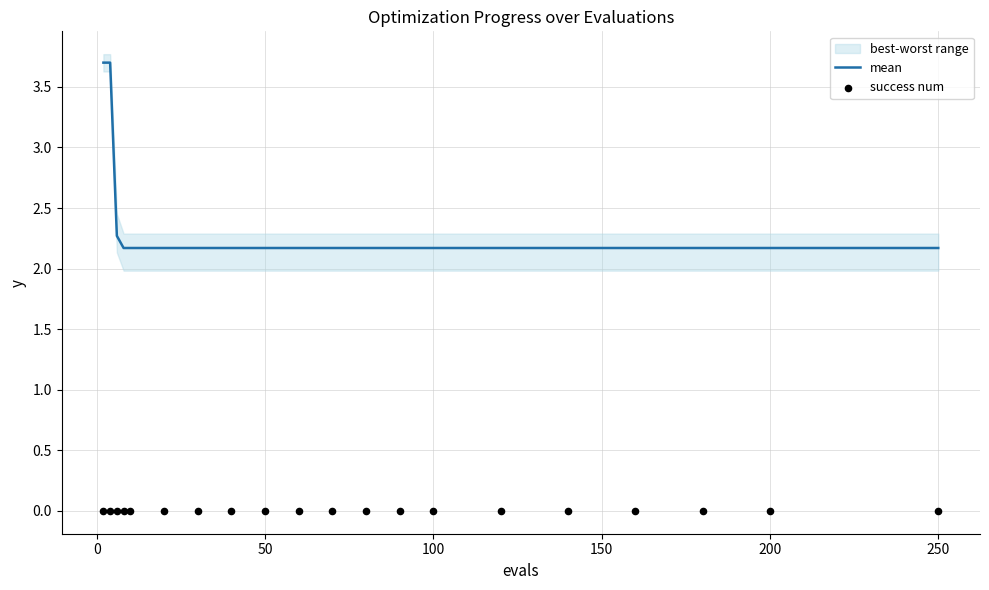

At how many categories does at least one series exceed 1?

20